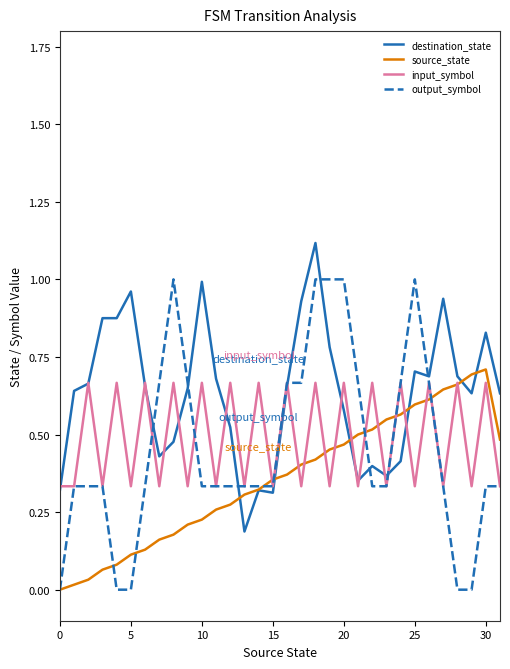

Which series has the widest spread of values?

output_symbol